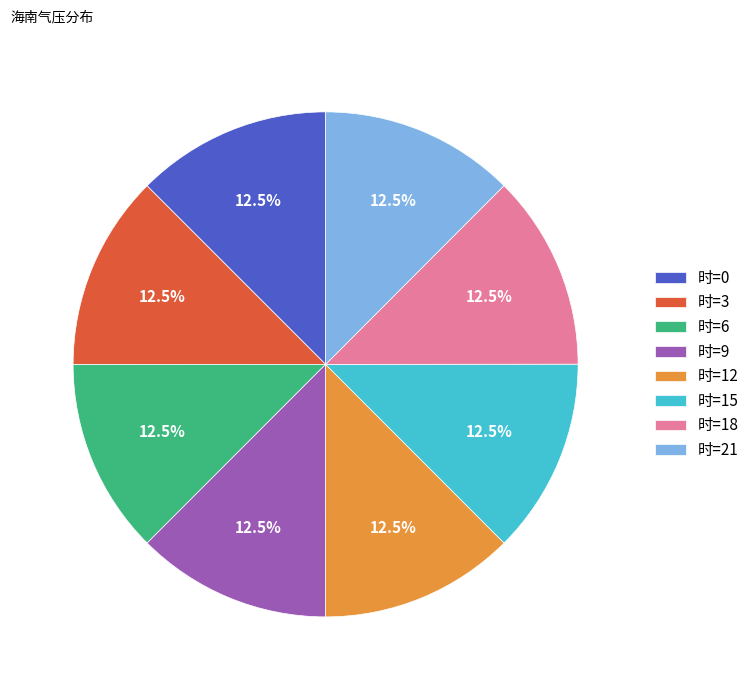

What is the ratio of the value at 时=0 to the value at 时=21?

1.0